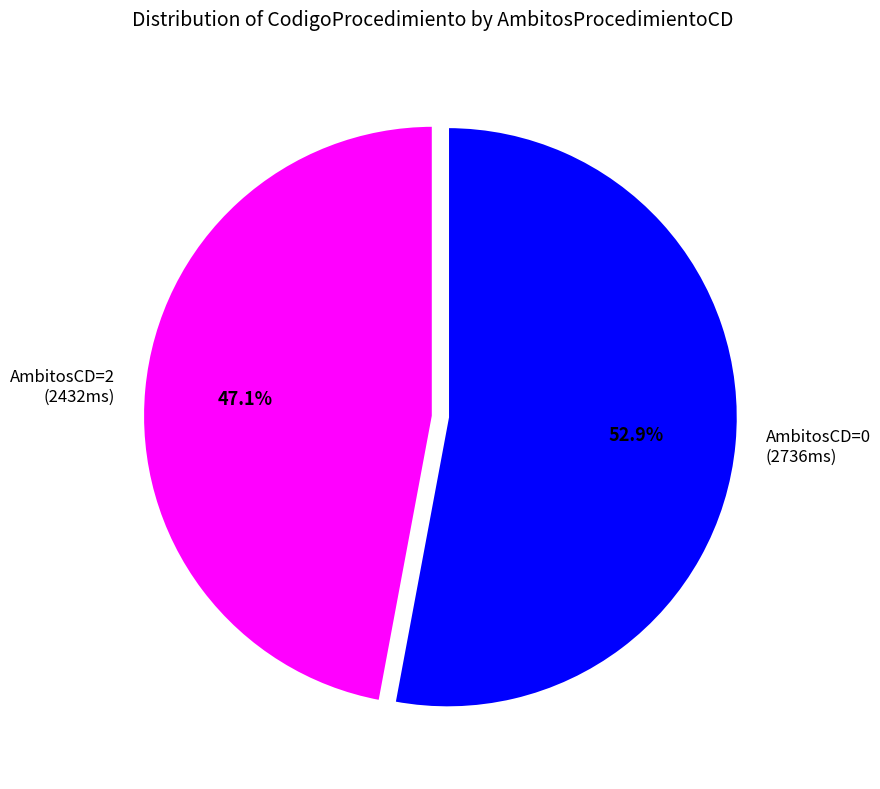

What is the ratio of the value at AmbitosCD=0 (2736ms) to the value at AmbitosCD=2 (2432ms)?

1.1